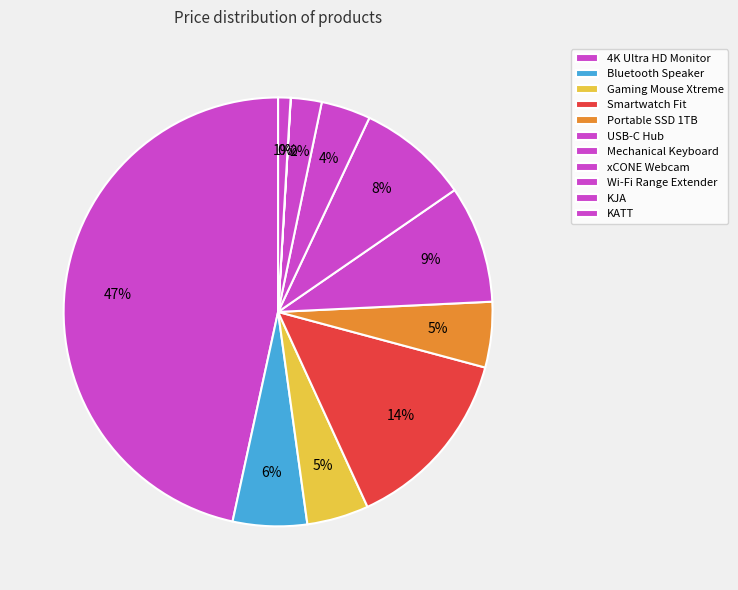

The Bluetooth Speaker slice represents 6% of the pie. True or false?

True